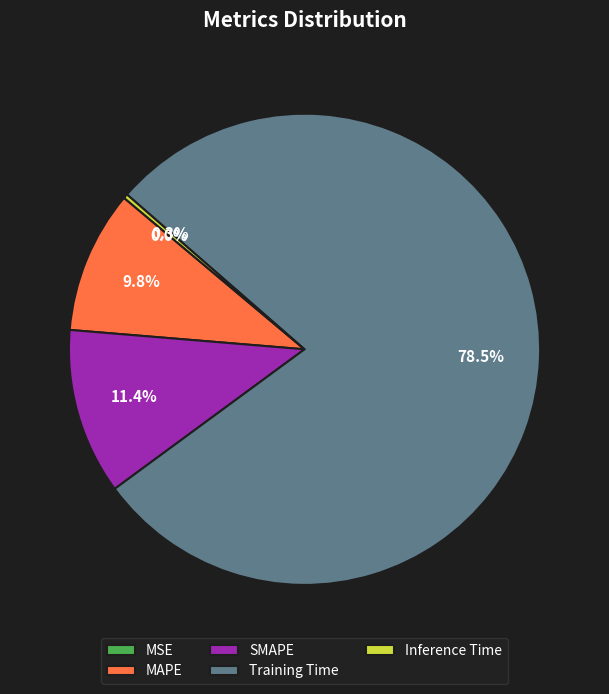

What percentage do SMAPE and Inference Time together represent?

11.7%